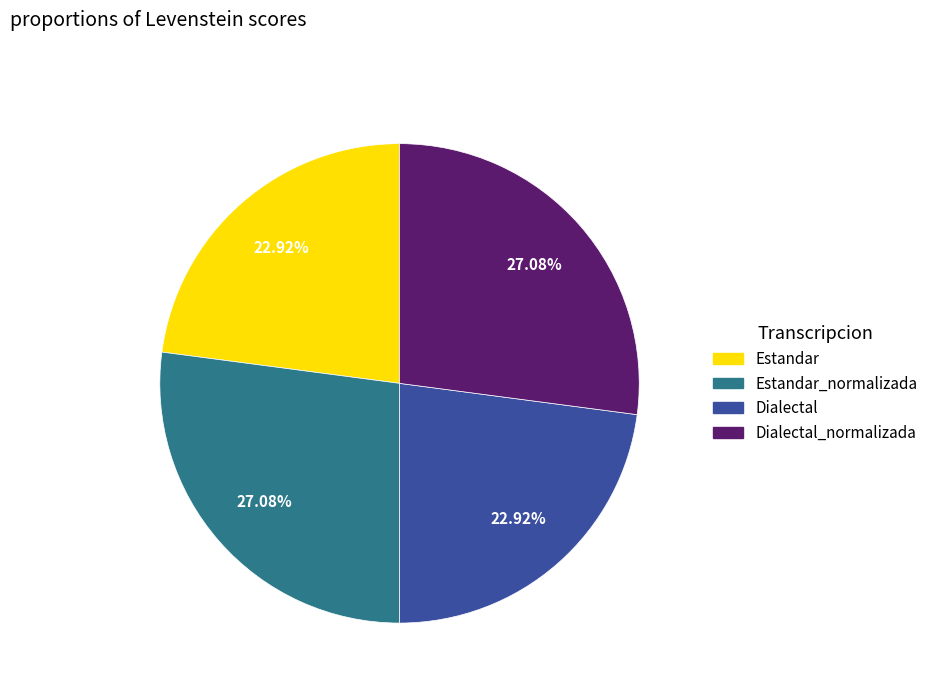

Does any single category account for the majority?

No